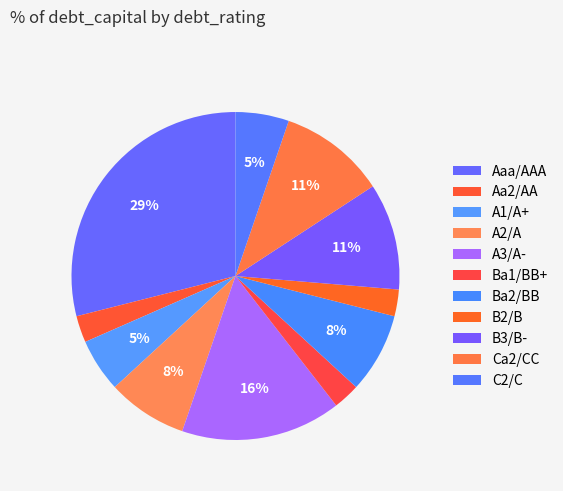

What percentage is the Aa2/AA slice, to the nearest percent?

3%